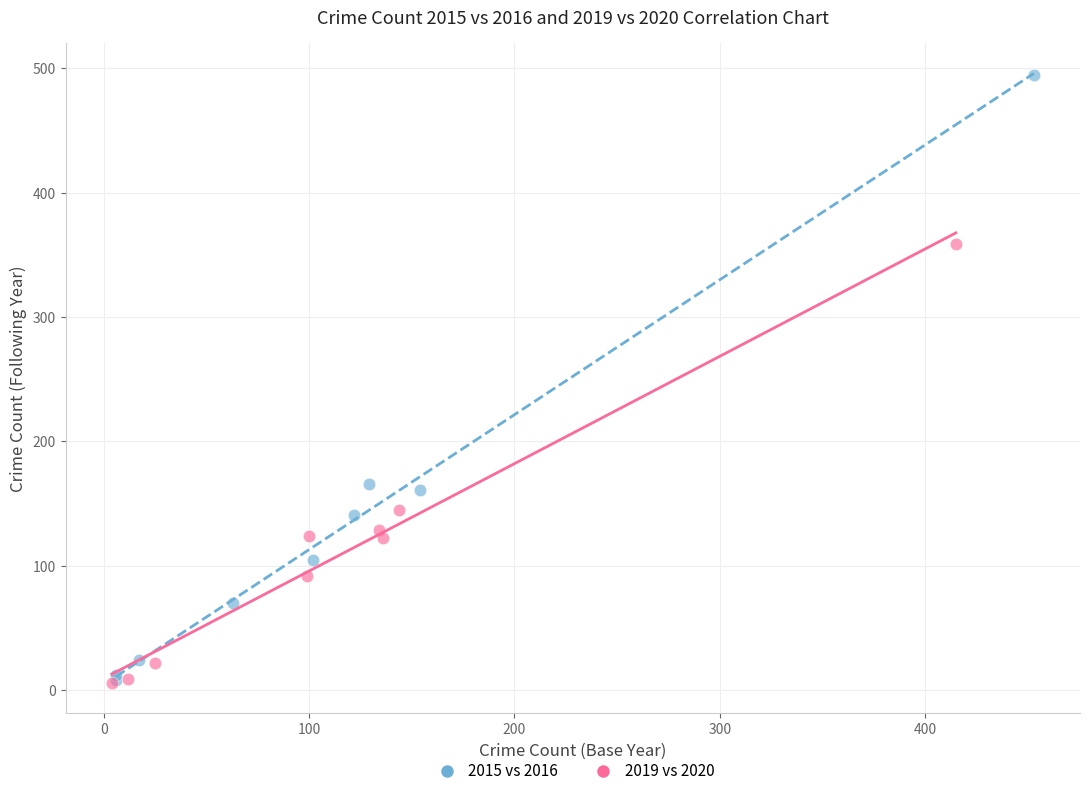

Which series has the largest Y range (max minus min)?

2015 vs 2016